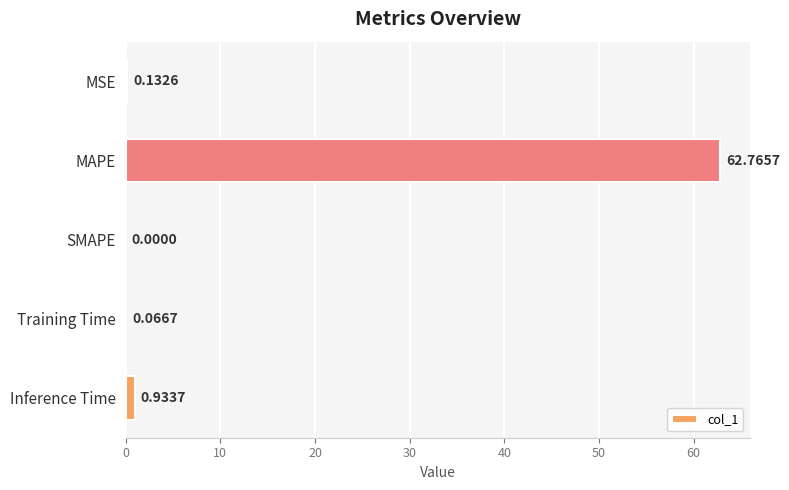

Where is the data nearest to the value 31?

Inference Time